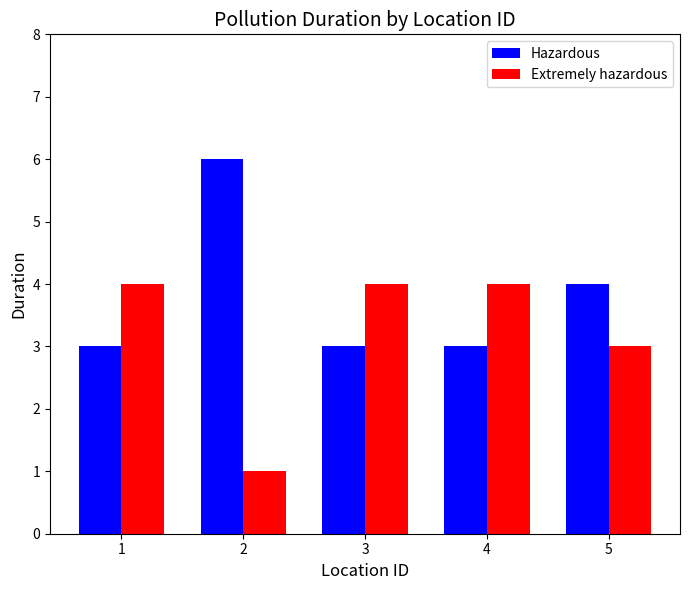

Does the chart contain any negative values?

No